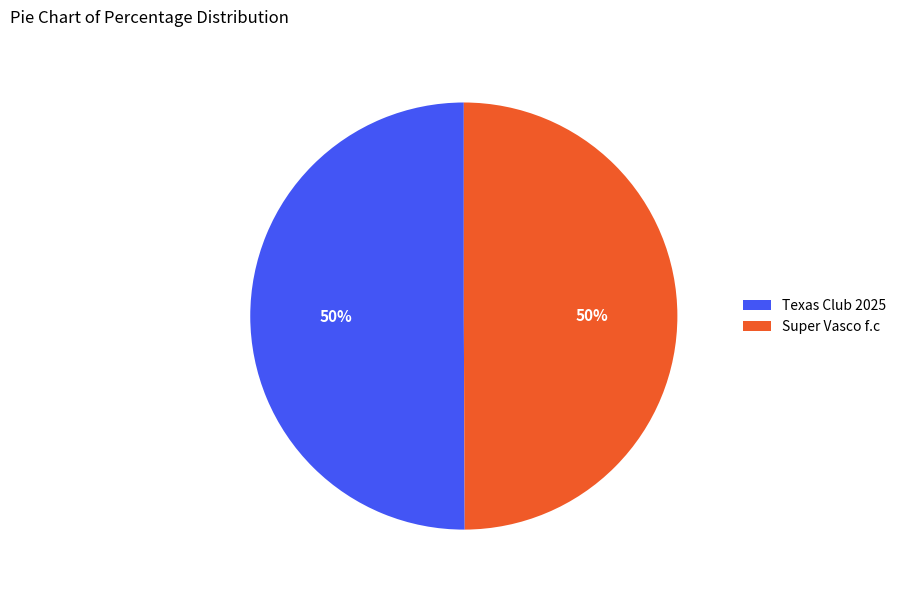

What percentage is the Texas Club 2025 slice, to the nearest percent?

50%